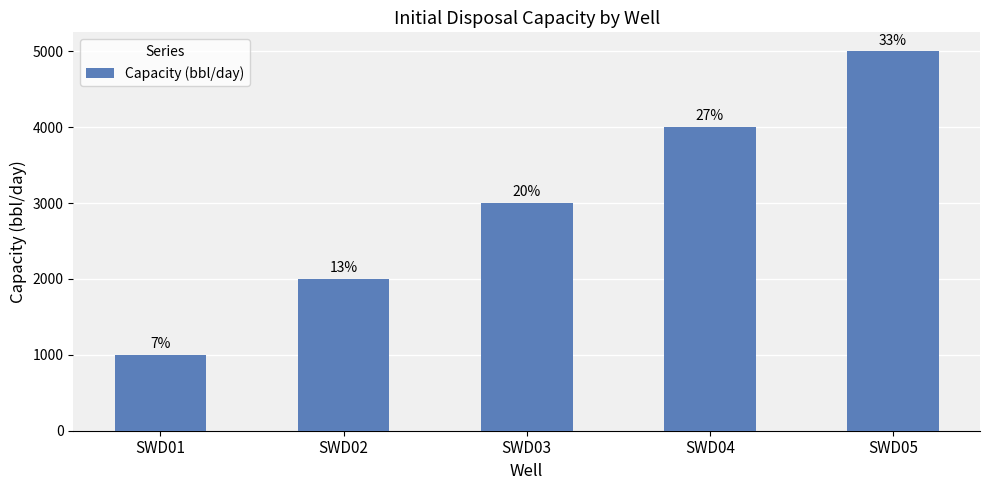

What is the sum of the values at SWD05 and SWD02?

7000